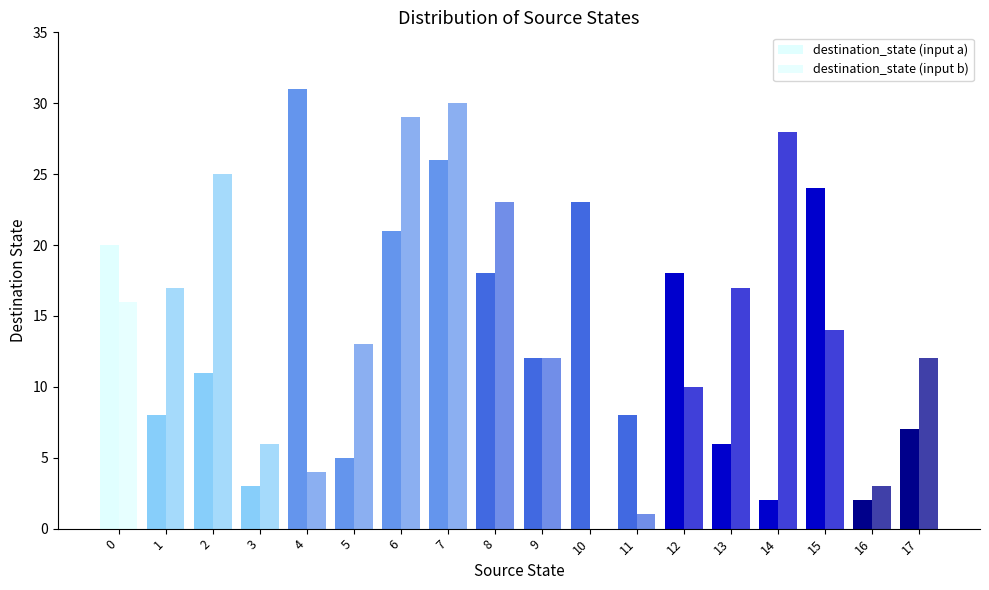

What is the average value of the destination_state (input b) series?

14